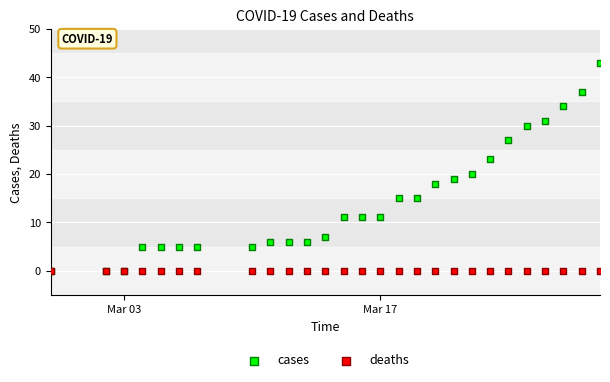

In the cases series, what Y value is closest to 21?

20